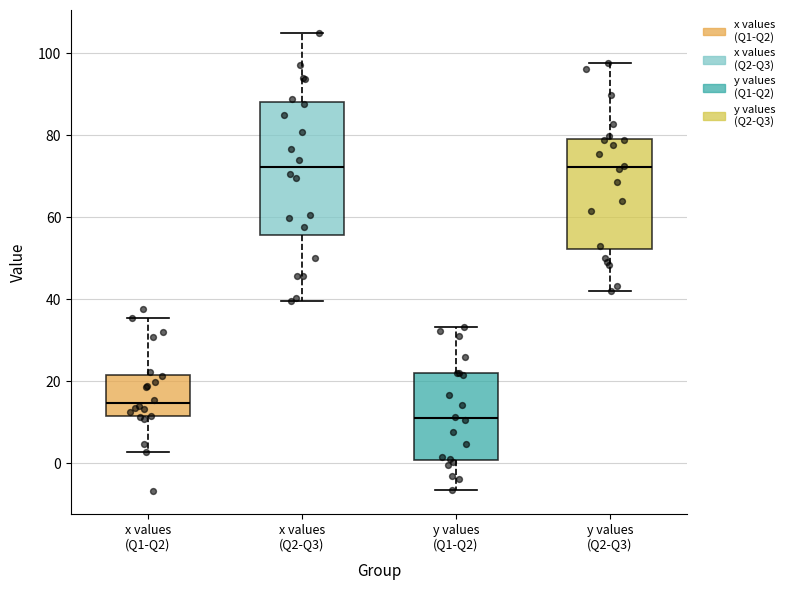

Reading left to right, transcribe this box plot: for each box, give where its median line is, the range the box spans, and where its two whiskers end, as read against the y-axis. The values are not printed on the chart, so give them approximately, as read against the axis.

x values (Q1-Q2): median 14, box 12 to 22, whiskers 2 to 36
x values (Q2-Q3): median 72, box 56 to 88, whiskers 40 to 104
y values (Q1-Q2): median 10, box 0 to 22, whiskers -6 to 34
y values (Q2-Q3): median 72, box 52 to 80, whiskers 42 to 98